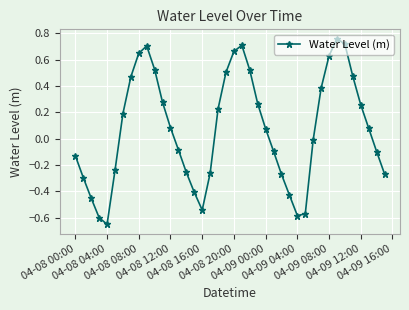

How many interior local valleys (lower than both neighbors) does the data have?

3